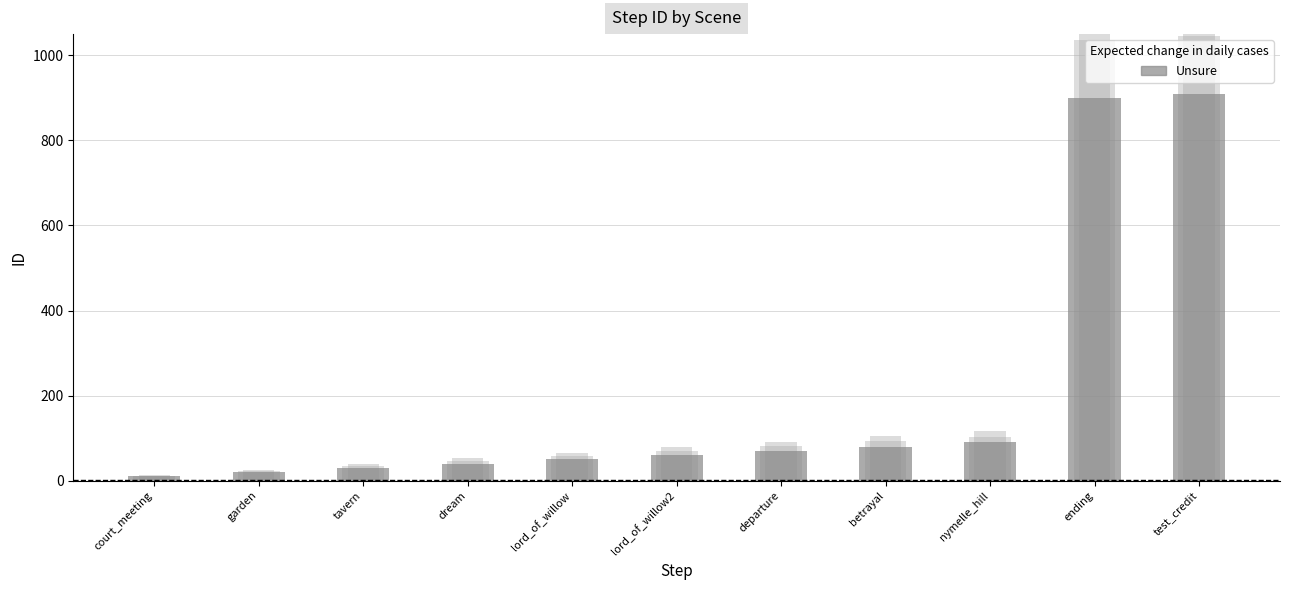

Where is the data nearest to the value 460?

nymelle_hill